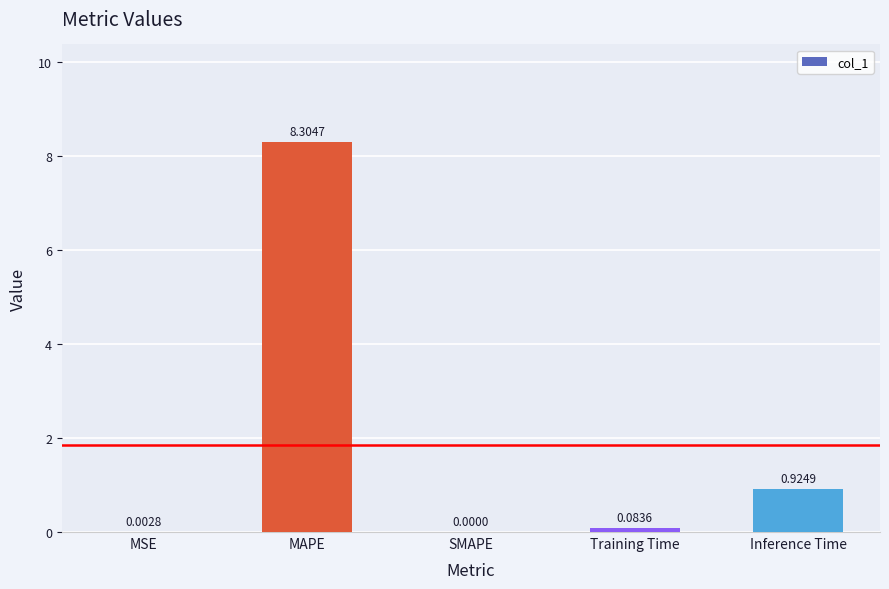

At which label is the value closest to 4?

Inference Time